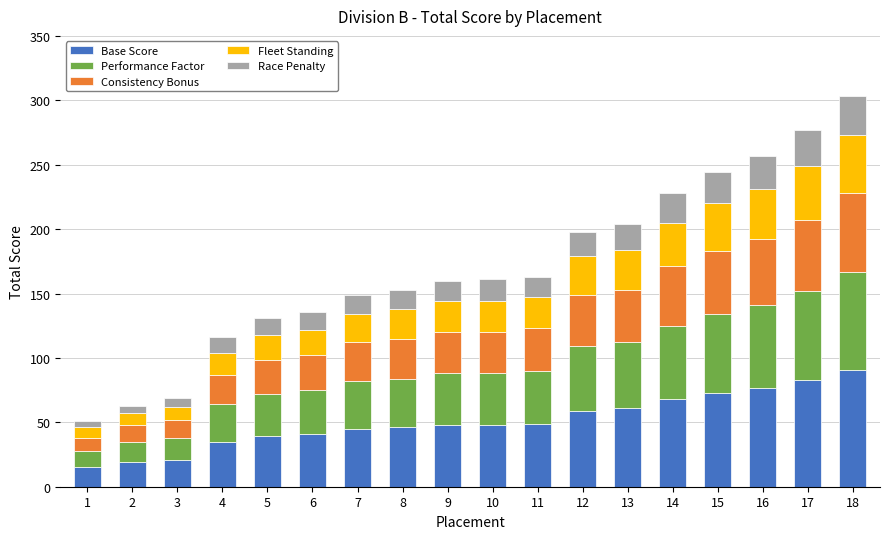

At which label does Base Score reach its peak?

18